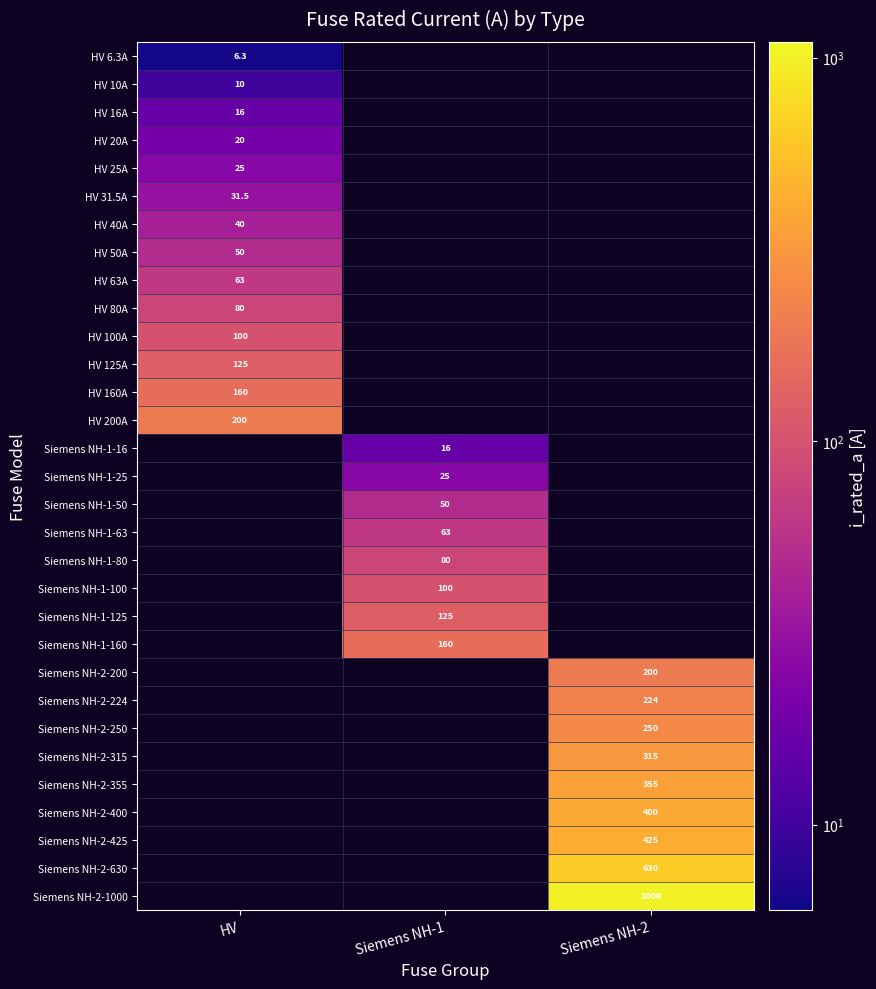

Is it true that HV 80A equals 80.0 at HV?

True